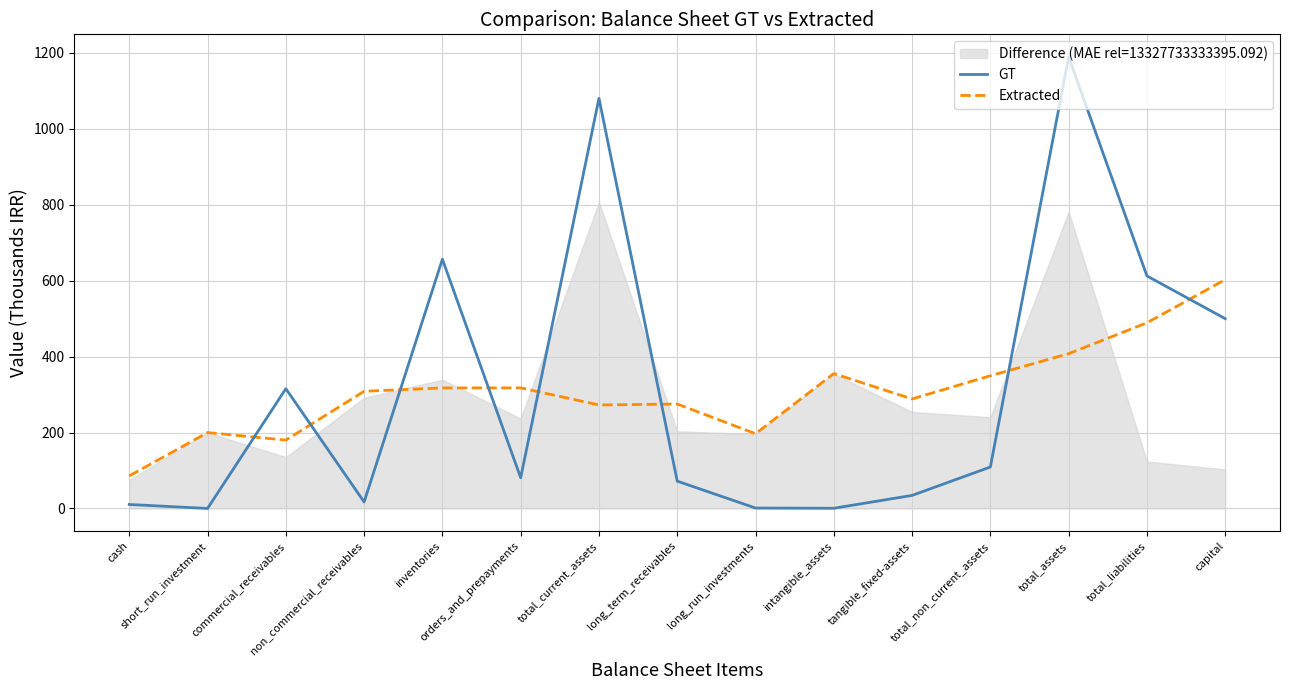

What is the label of the 4th point from the left?

non_commercial_receivables